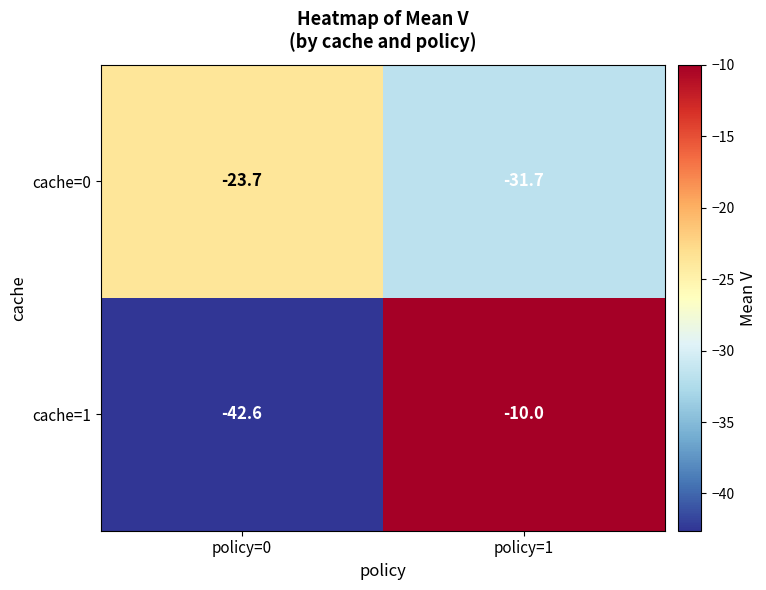

Reading left to right, list all the values displayed in this chart.

cache=0: policy=0=-23.7	policy=1=-31.7
cache=1: policy=0=-42.6	policy=1=-10.0